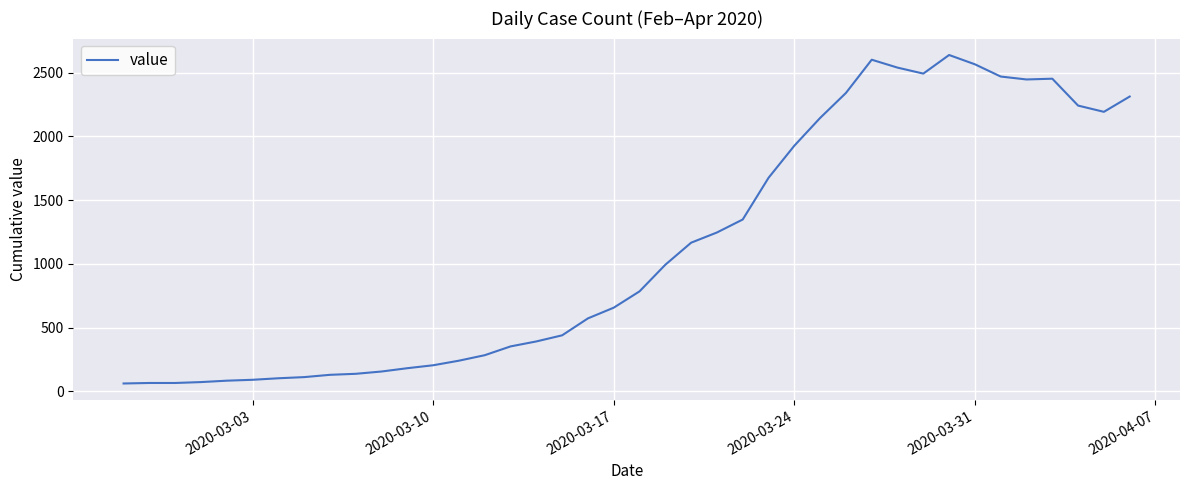

What is the minimum value shown in the chart?

61